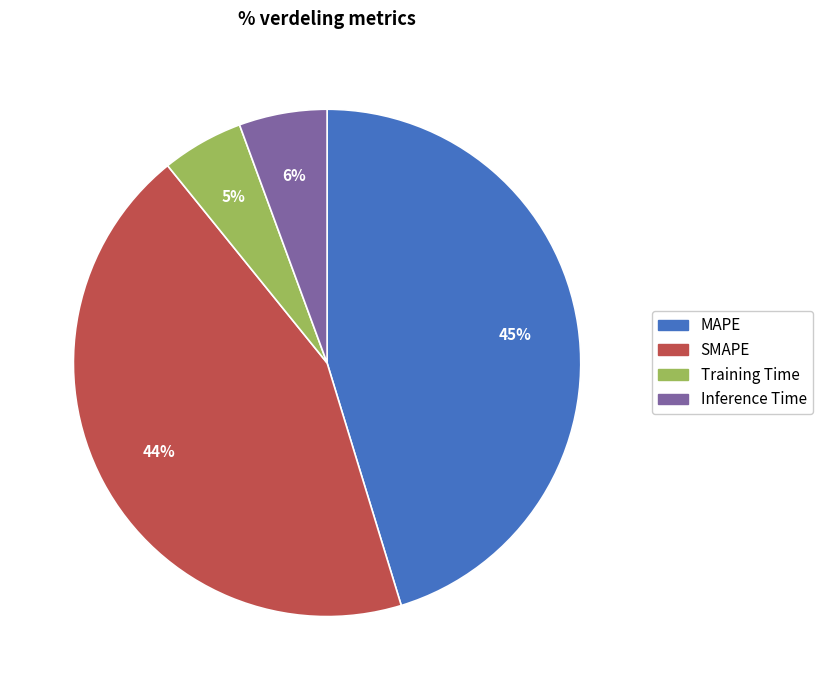

How many slices are in this pie chart?

4